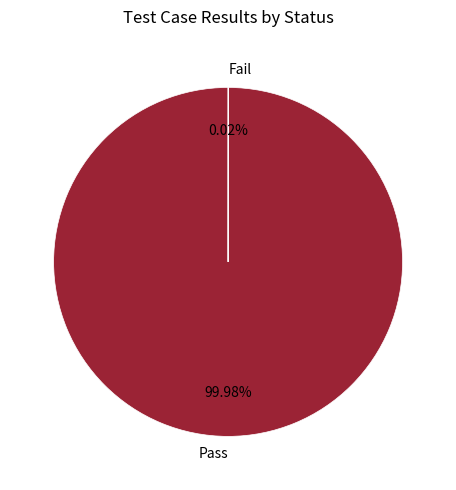

To the nearest percent, what is the difference between the largest and smallest slice percentages?

100%